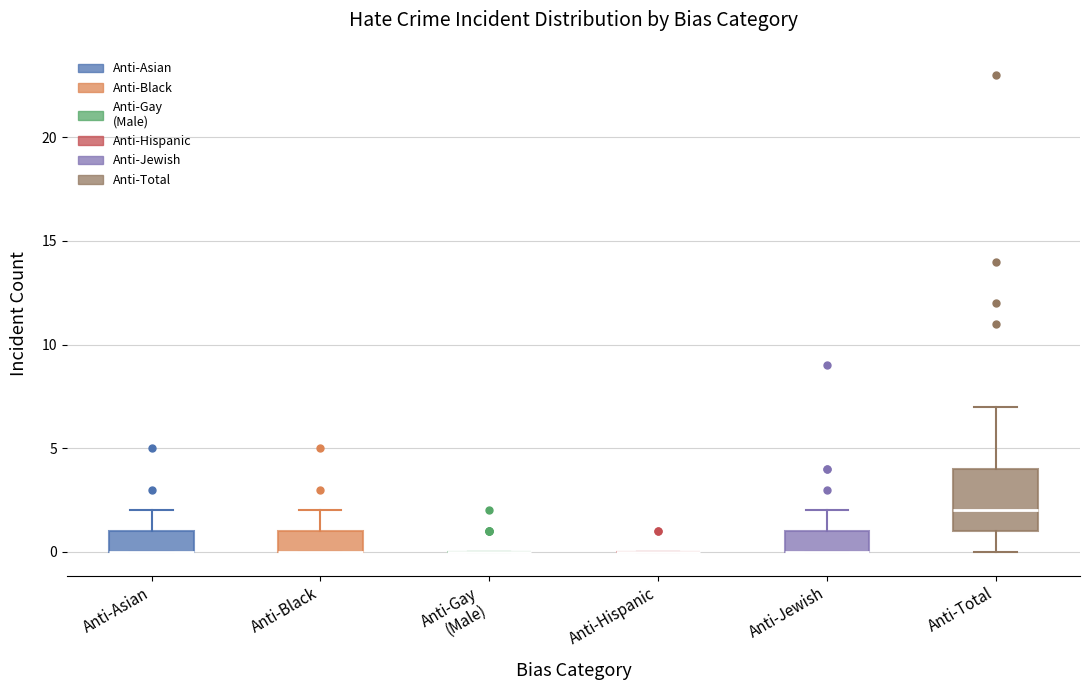

Reading left to right, read every box against the y-axis: the position of its median line, the range the box covers, and the ends of its whiskers. The values are not printed on the chart, so give them approximately, as read against the axis.

Anti-Asian: median 0 (drawn on the box's lower edge), box 0 to 1, whiskers 0 to 2
Anti-Black: median 0 (drawn on the box's lower edge), box 0 to 1, whiskers 0 to 2
Anti-Gay (Male): box collapsed to a line at 0, whiskers 0 to 0
Anti-Hispanic: box collapsed to a line at 0, whiskers 0 to 0
Anti-Jewish: median 0 (drawn on the box's lower edge), box 0 to 1, whiskers 0 to 2
Anti-Total: median 2, box 1 to 4, whiskers 0 to 7